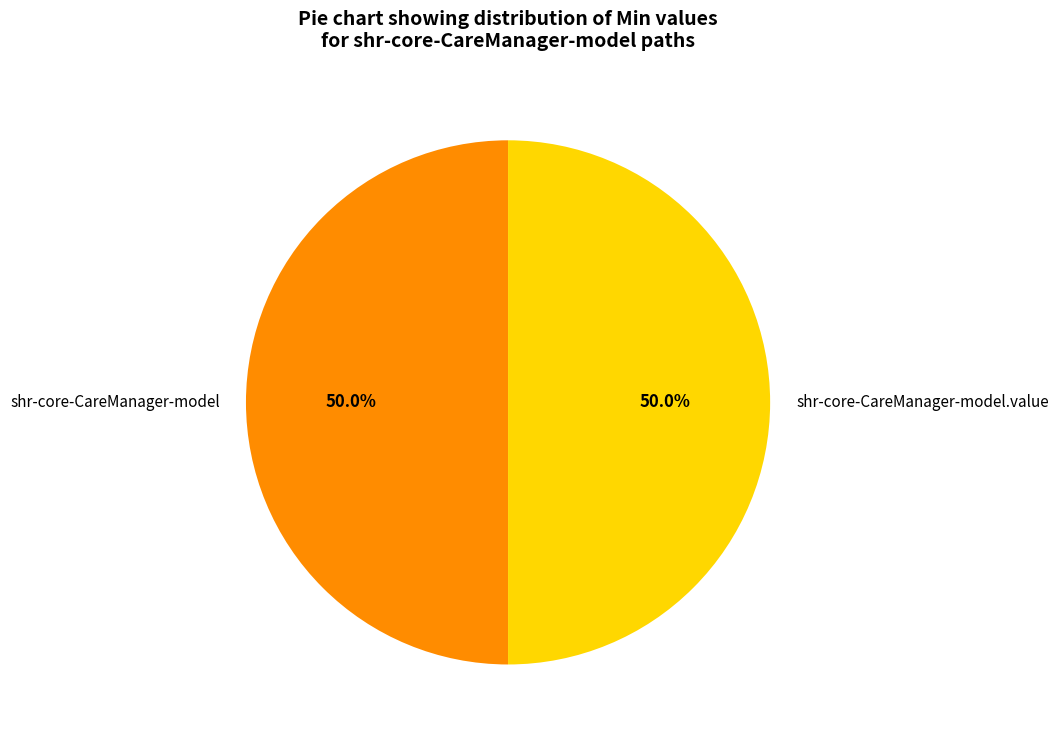

What percentage is NOT represented by shr-core-CareManager-model.value?

50.0%